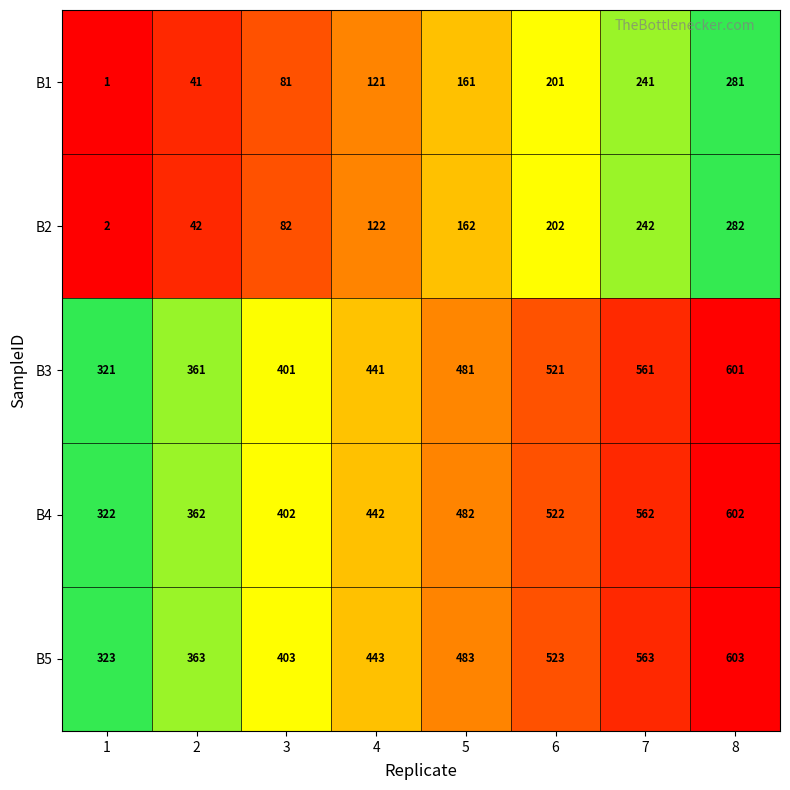

What is the difference between the highest and lowest values at 5?

322